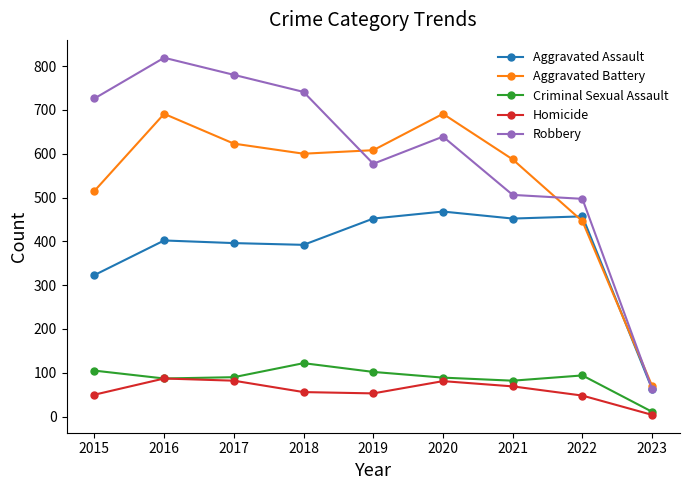

True or false: Aggravated Battery has more than 2 points higher than both neighbors.

False